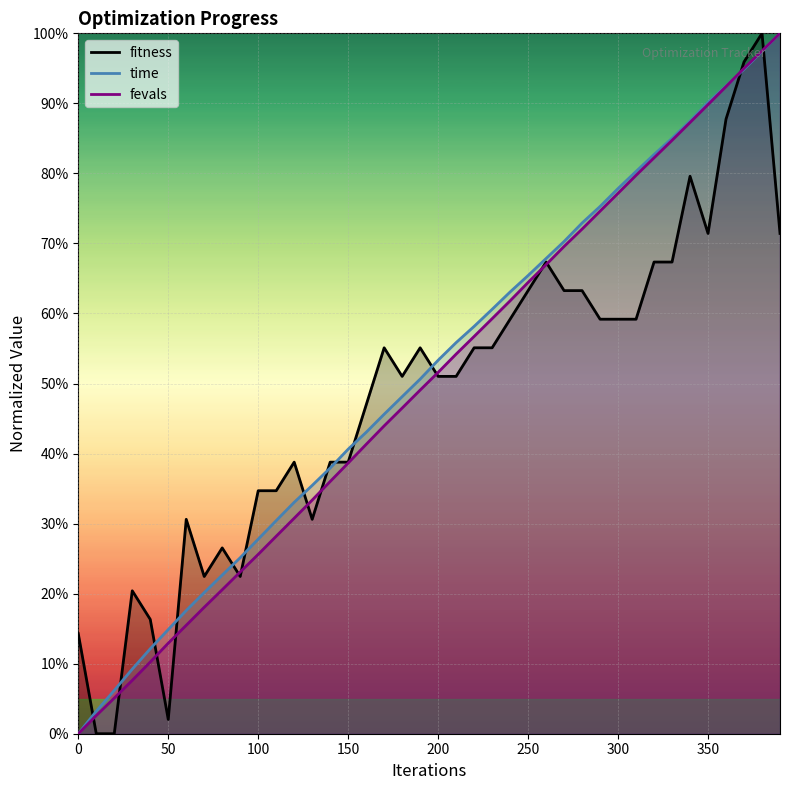

What is the sum of the fevals_scaled values at 210 and 160?

1.0